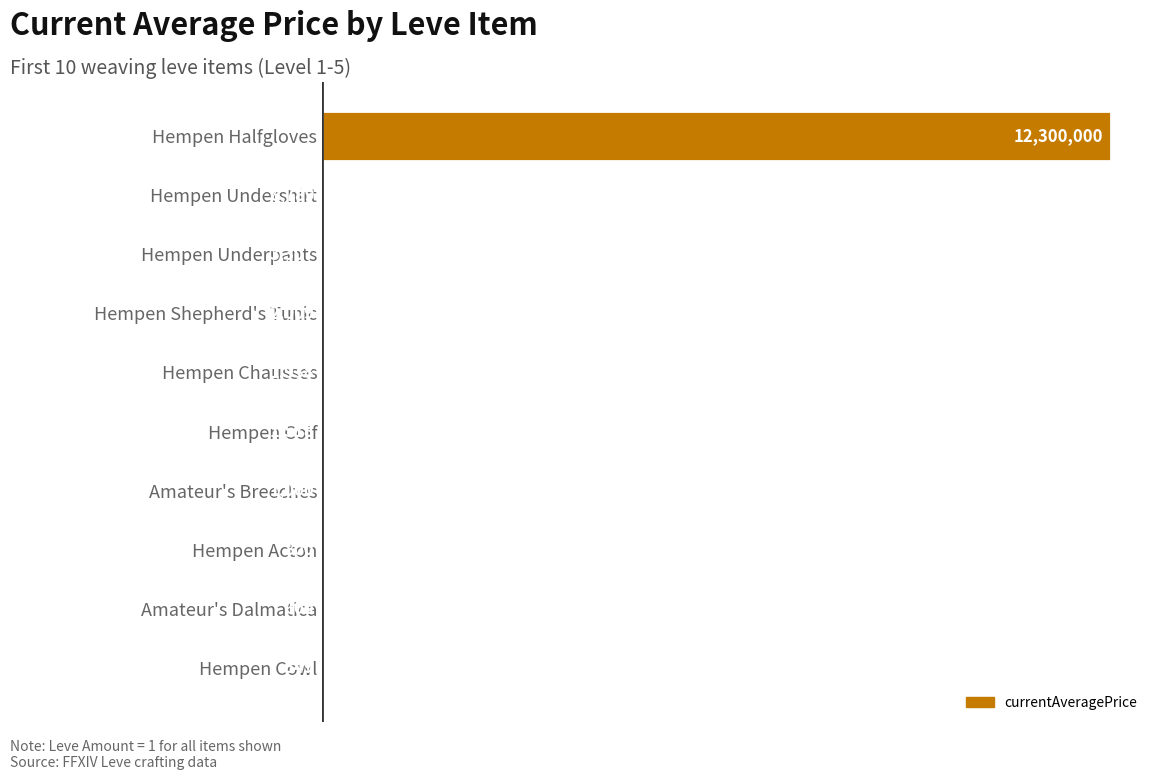

Are the bars horizontal?

Yes